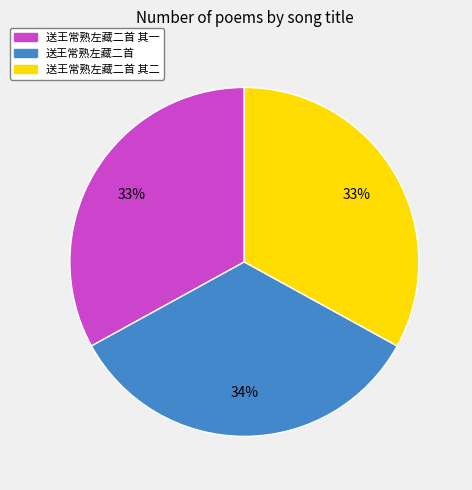

The 送王常熟左藏二首 其一 slice represents 21% of the pie. True or false?

False